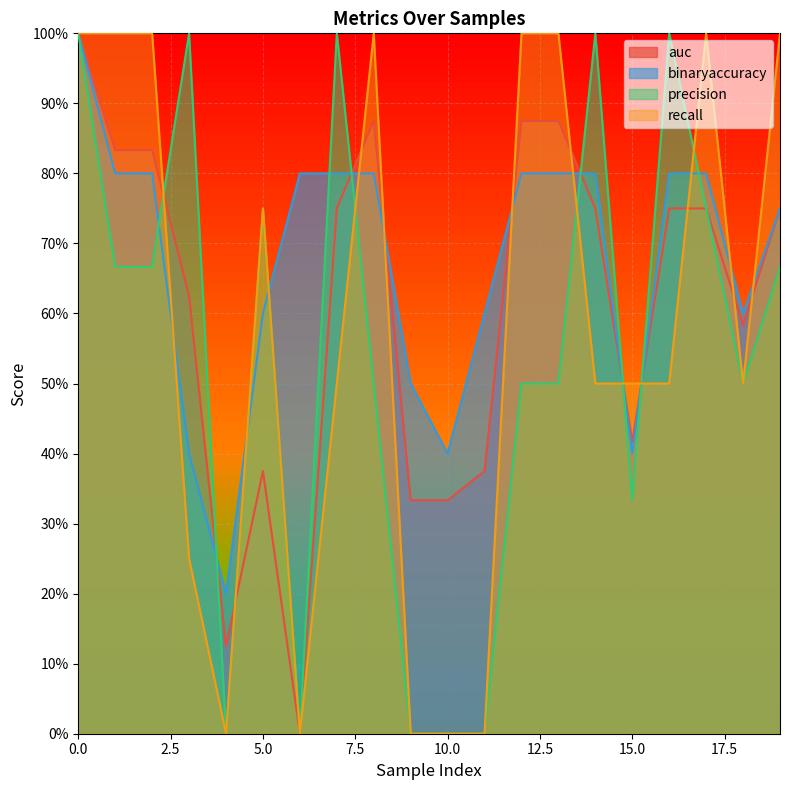

List the series in order of their peak value, lowest first.

auc, binaryaccuracy, precision, recall